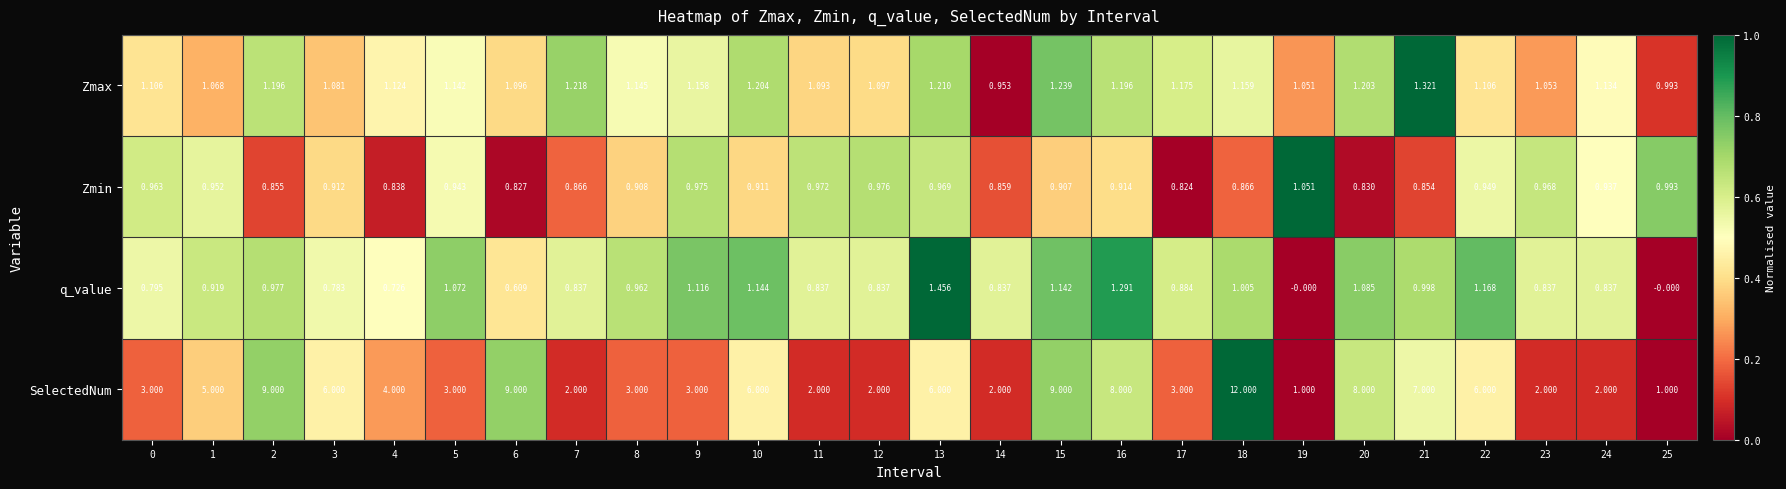

At which category is the sum across all series the highest?

18